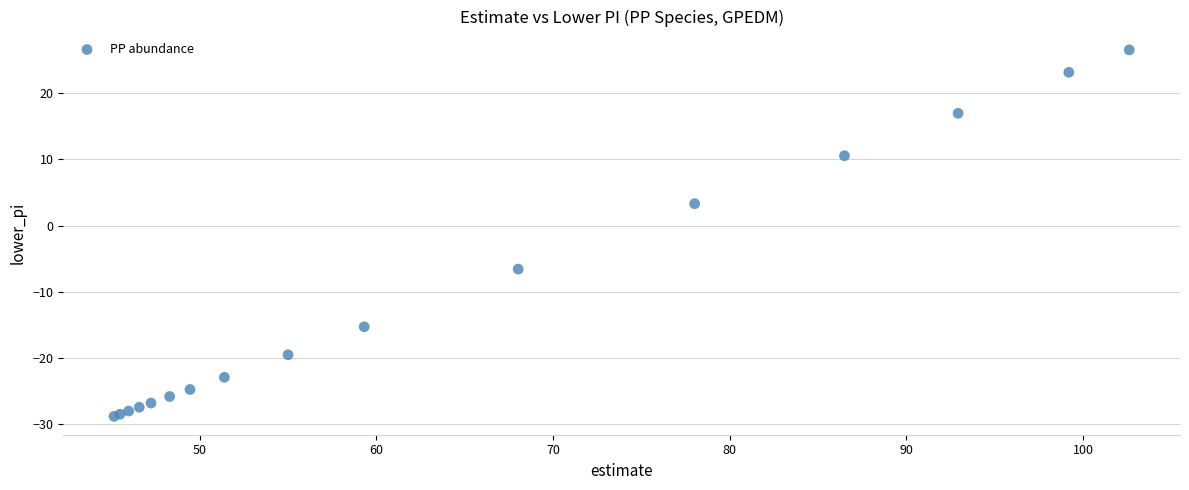

What Y value in the scatter plot is closest to -1?

3.3